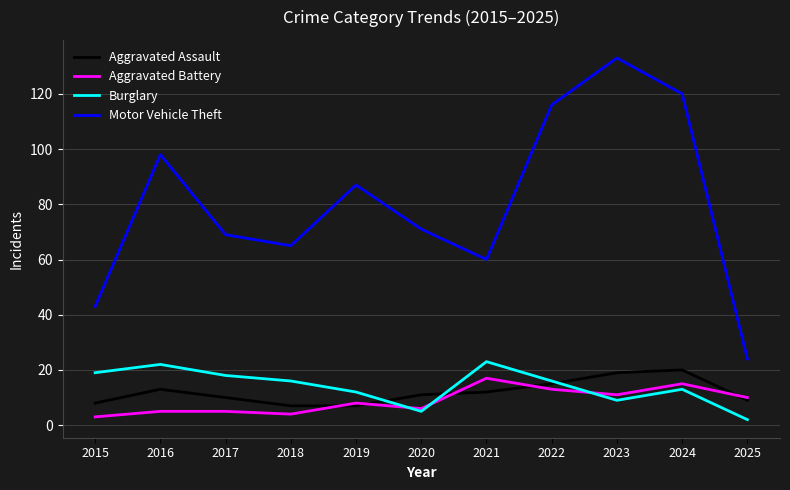

Which series has the largest total across all categories?

Motor Vehicle Theft